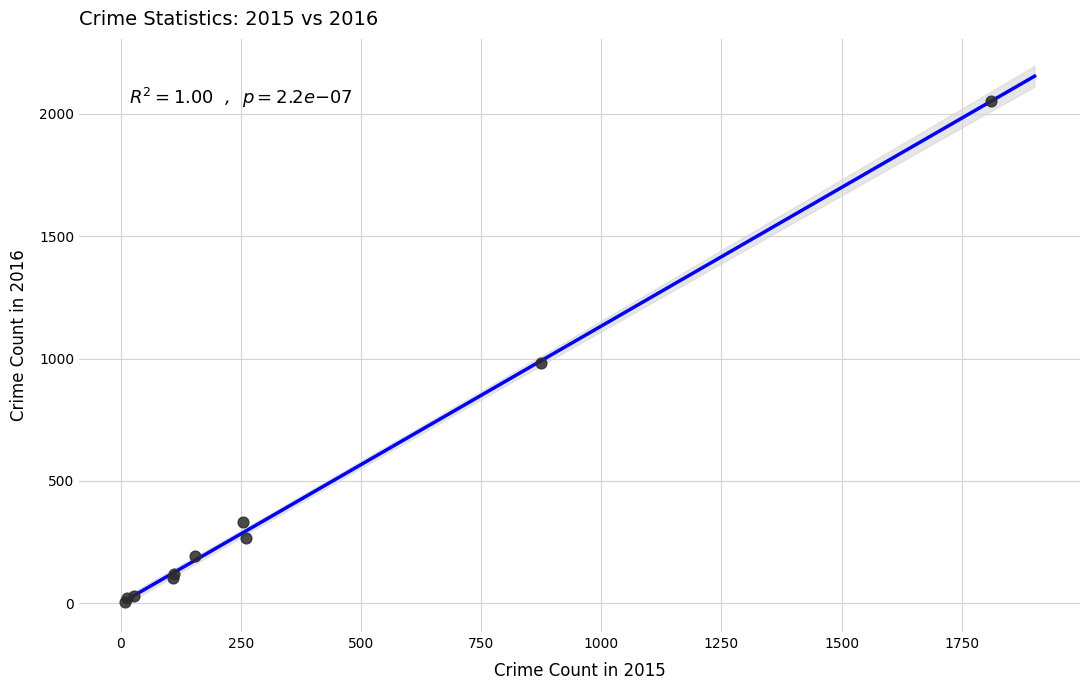

What Y value in the scatter plot is closest to 1030?

984